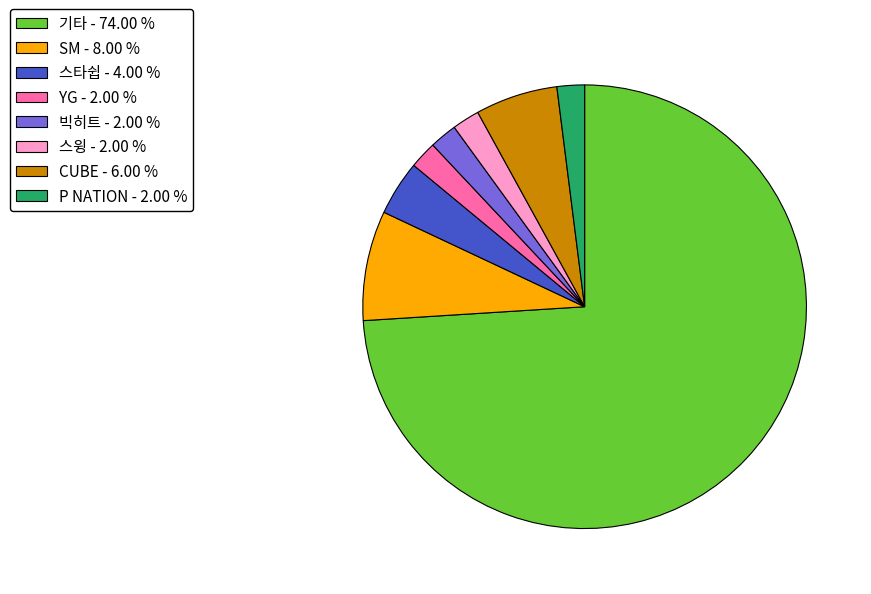

Approximately how many times larger is the value at 빅히트 - 2.00 % compared to 스타쉽 - 4.00 %?

0.5